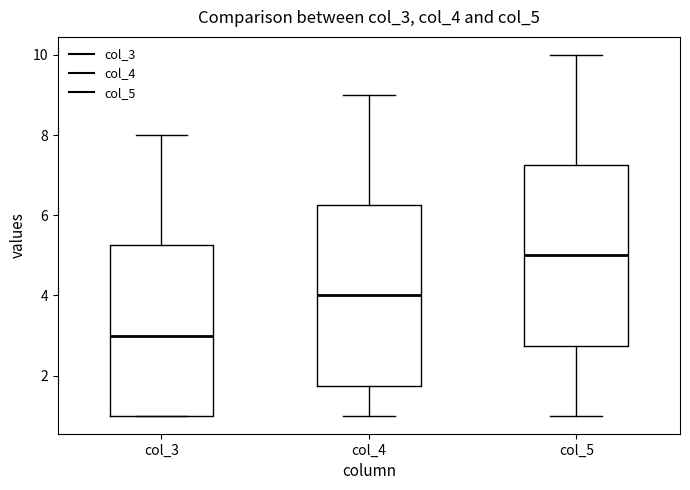

Which box has the highest median line?

col_5